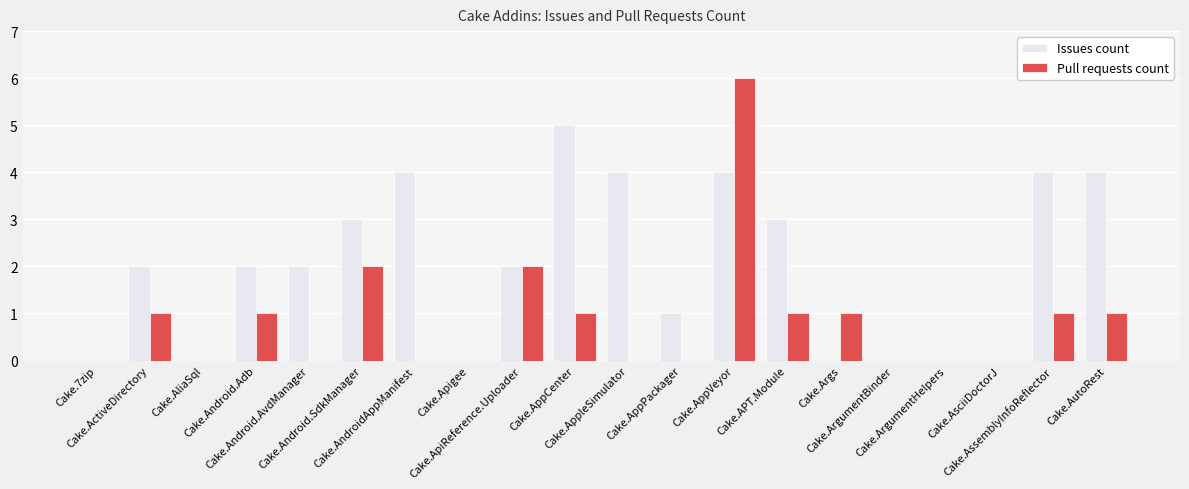

What is the sum of all Issues count values?

40